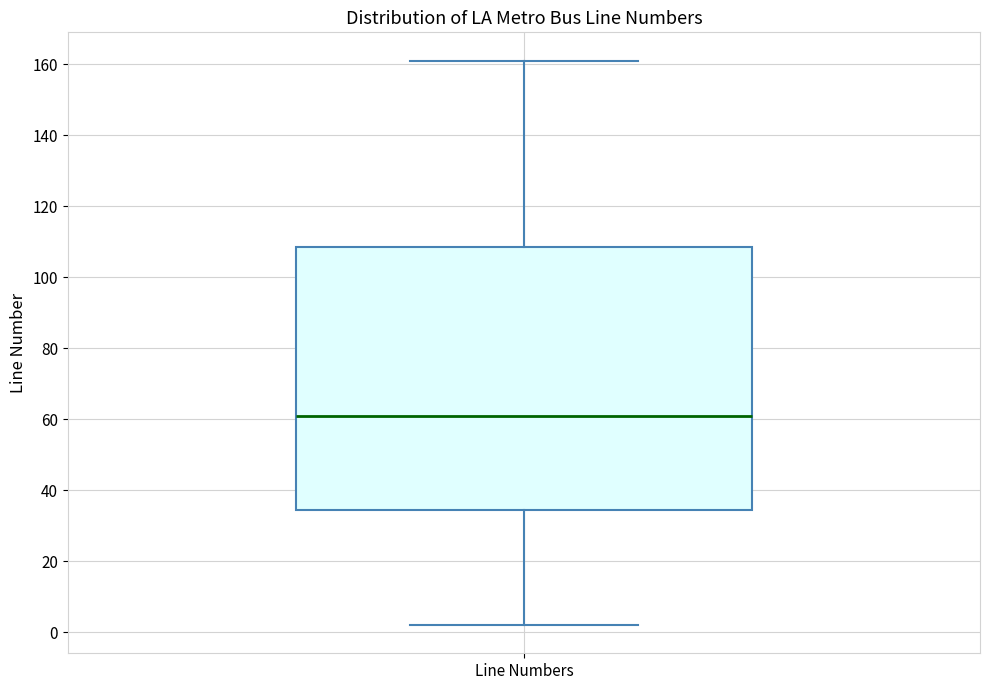

Where is the upper edge of the box for Line Numbers on the y-axis? The values are not printed on the chart, so give them approximately, as read against the axis.

108